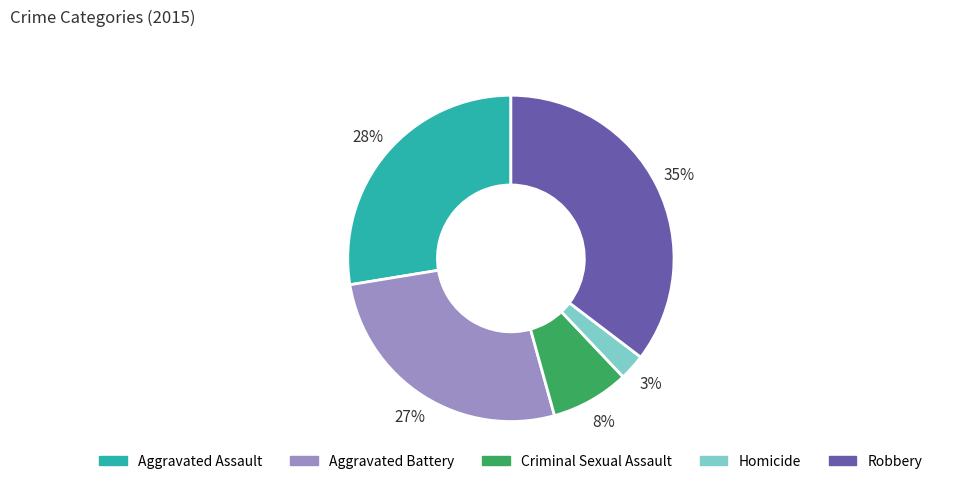

Which has a higher value, Aggravated Assault or Homicide?

Aggravated Assault